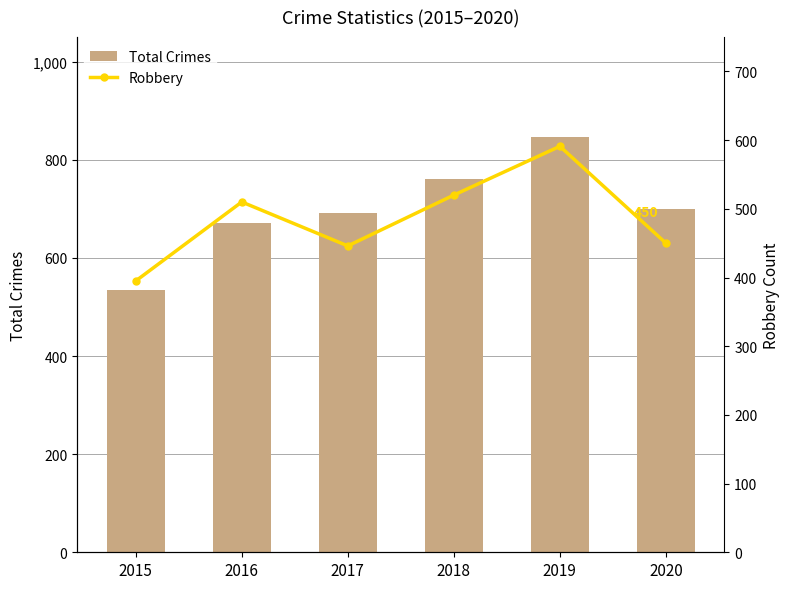

At which label is Robbery closest to 493?

2016